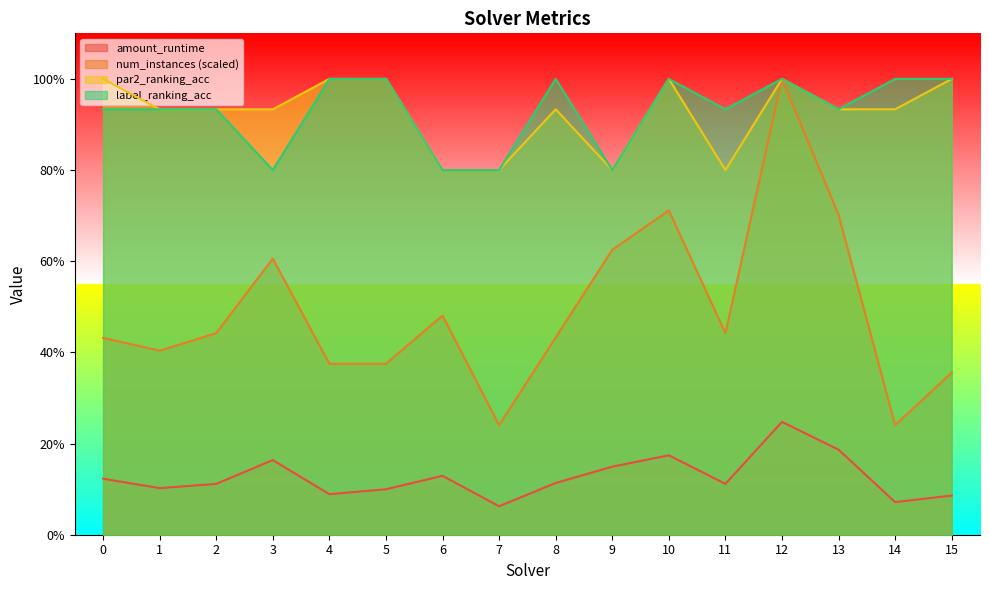

How many categories are shown in the chart?

16